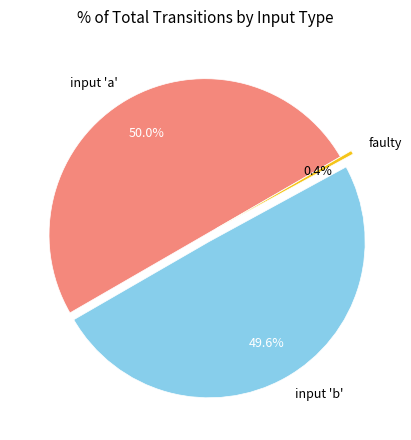

Which category accounts for the majority?

input 'a'